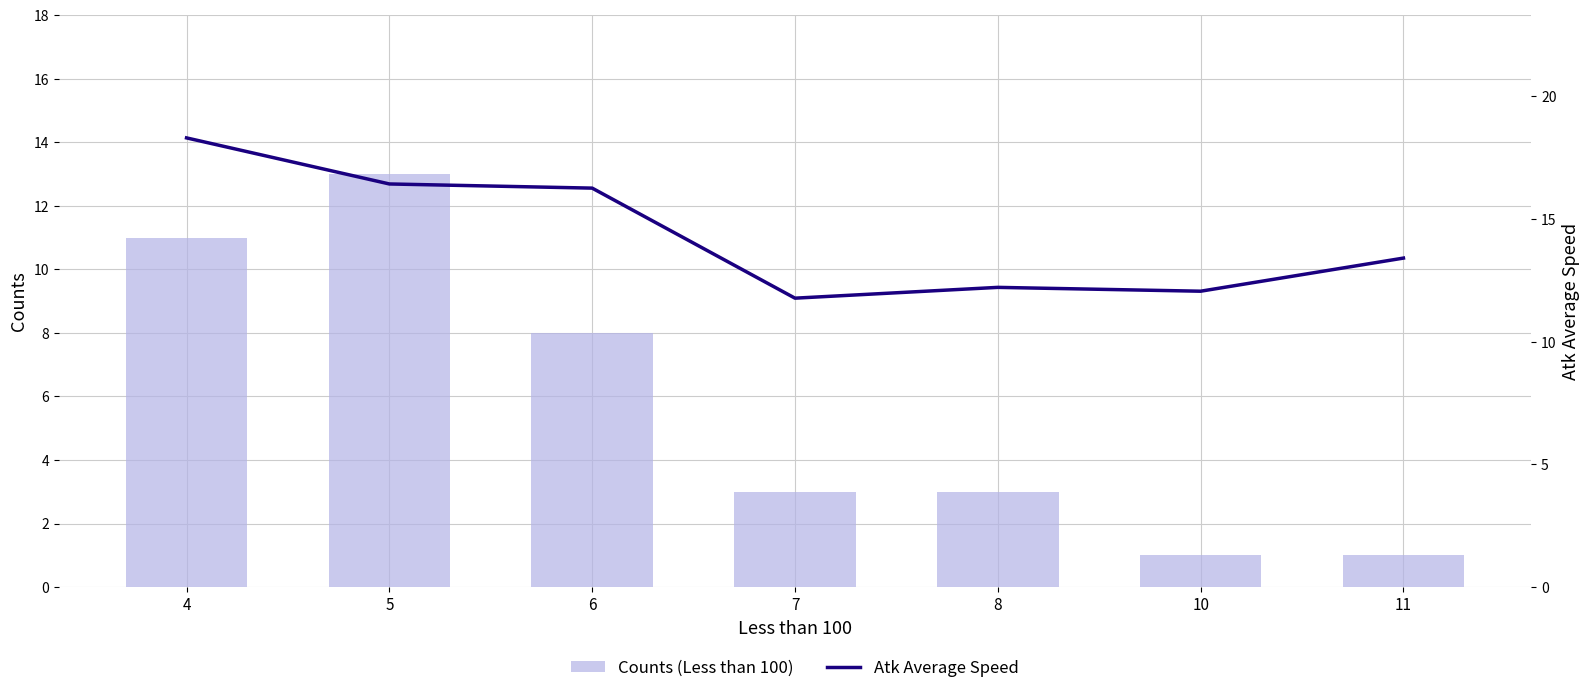

Reading right to left, extract all data points from this chart.

Counts (Less than 100): 11=1.0	10=1.0	8=3.0	7=3.0	6=8.0	5=13.0	4=11.0
Atk Average Speed: 11=13.4	10=12.1	8=12.2	7=11.8	6=16.3	5=16.4	4=18.3